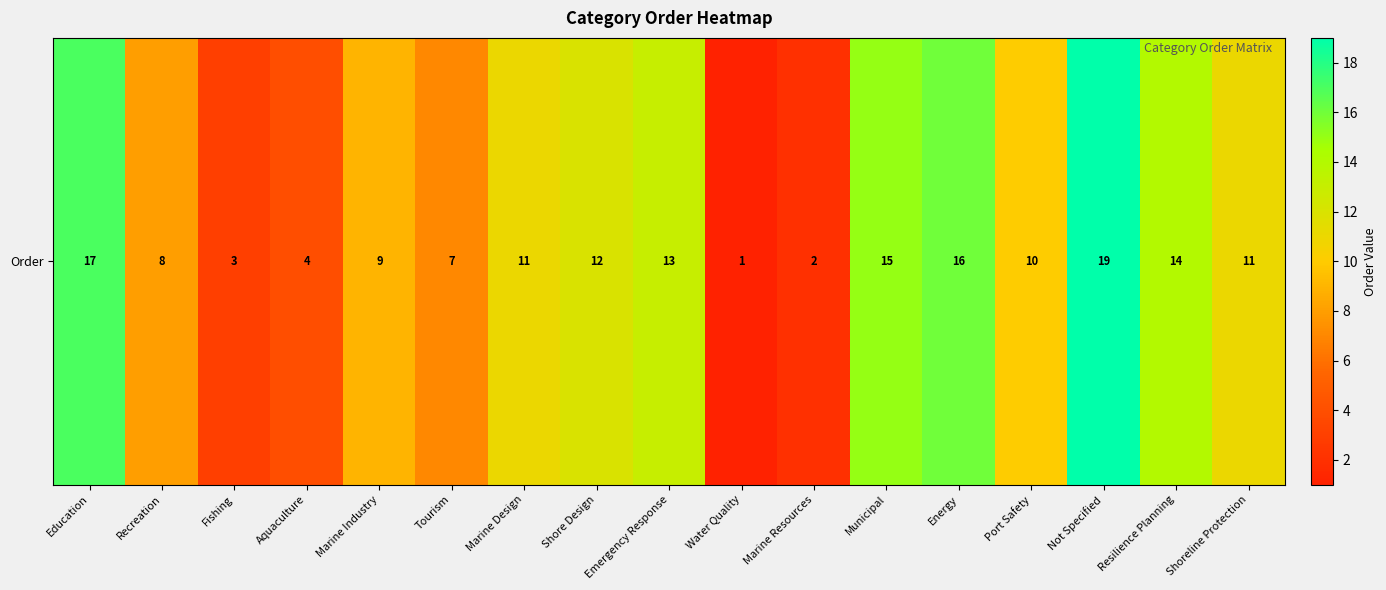

Read the value at Marine Industry.

9